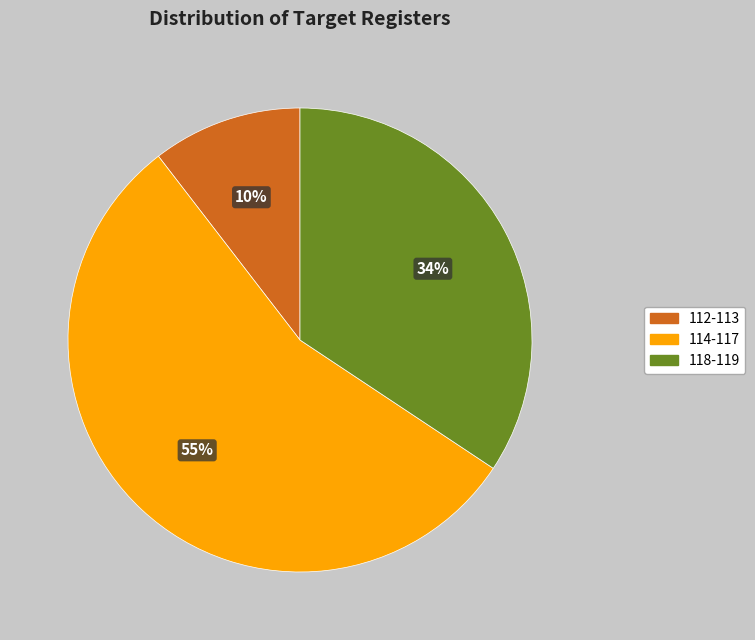

To the nearest percent, what is the difference between the largest and smallest slice percentages?

45%